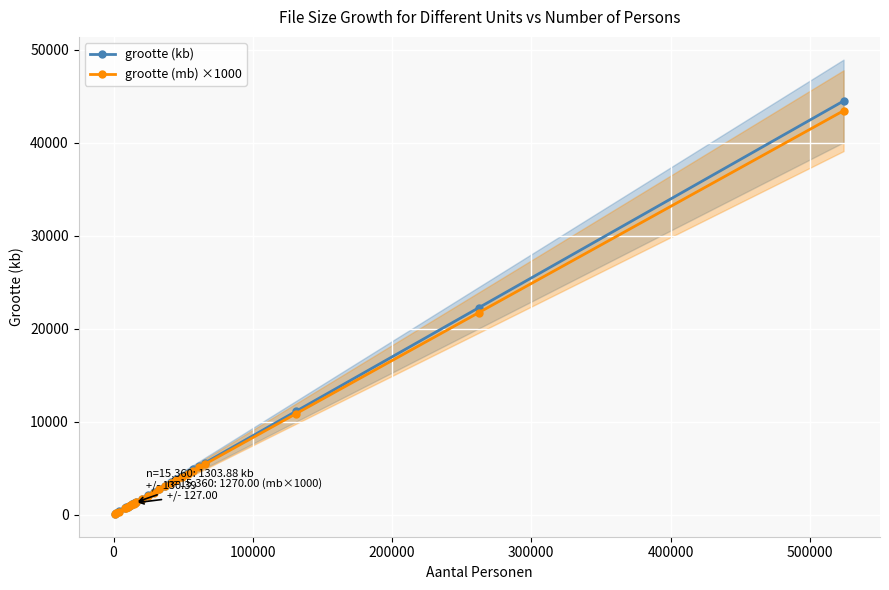

Reading left to right, transcribe all the data shown in this chart.

grootte (kb): 86.9	173.9	347.8	695.5	782.4	869.3	956.2	1043.2	1130.0	1217.1	1303.9	1390.8	1738.6	2086.5	2434.2	2781.5	3129.4	3477.2	3824.8	4172.4	4520.2	4867.8	5216.1	5563.5	11127.0	22254.0	44507.3
grootte (mb) ×1000: 80.0	170.0	340.0	680.0	760.0	850.0	930.0	1020.0	1100.0	1190.0	1270.0	1360.0	1700.0	2040.0	2380.0	2720.0	3060.0	3400.0	3740.0	4070.0	4410.0	4750.0	5090.0	5430.0	10870.0	21730.0	43460.0